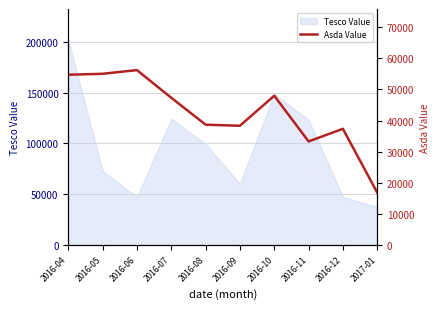

True or false: there are more than 0 points higher than both neighbors.

True